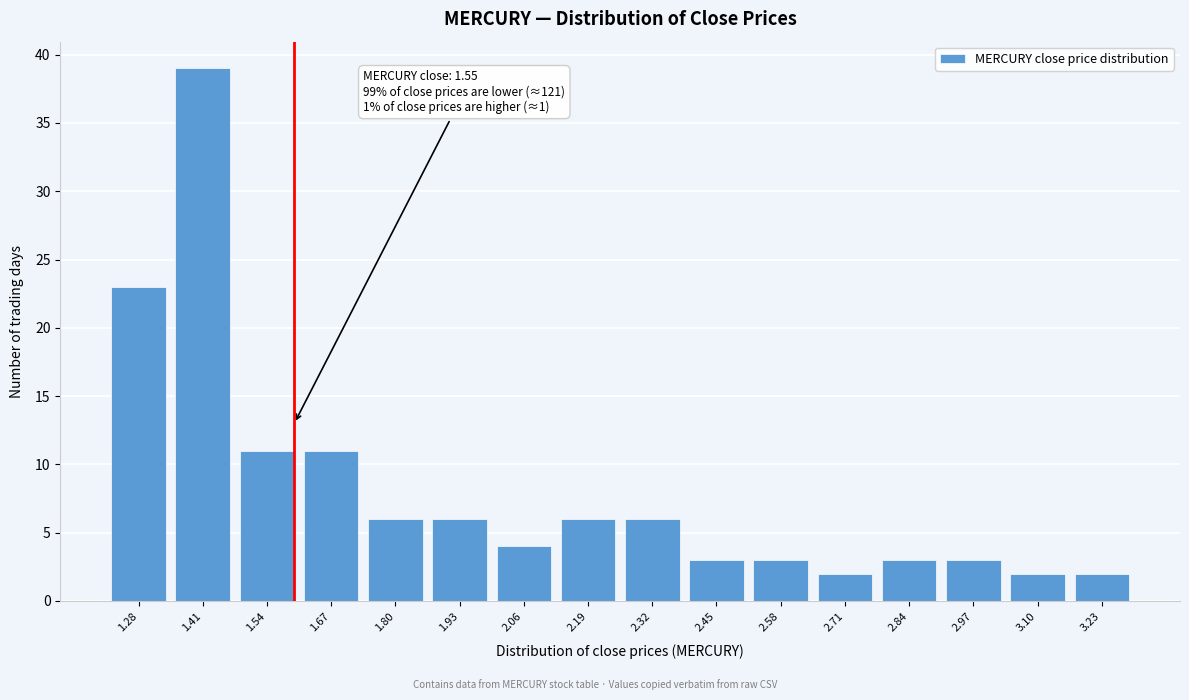

Reading left to right, what are all the values shown in this chart?

23	39	11	11	6	6	4	6	6	3	3	2	3	3	2	2